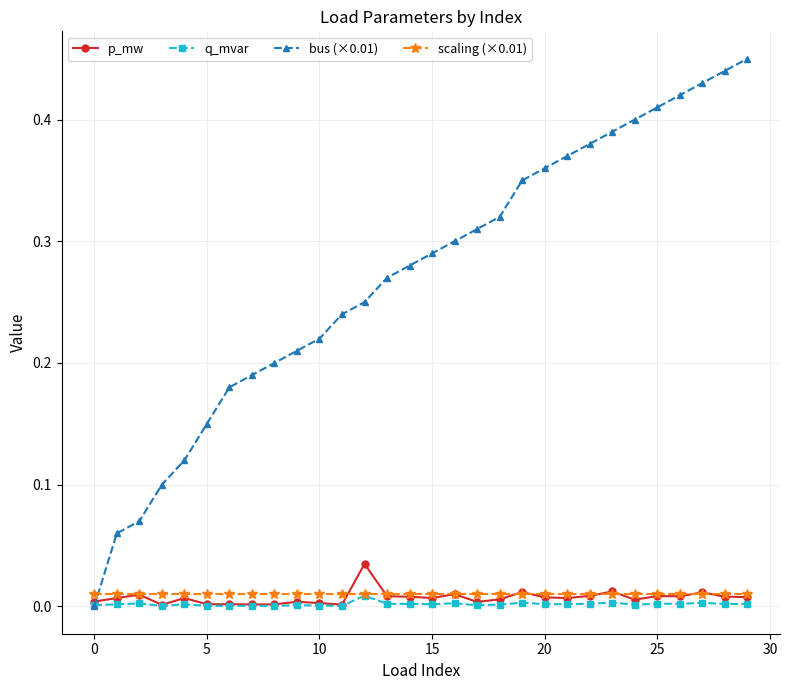

Is this an area chart (filled region under the line)?

No